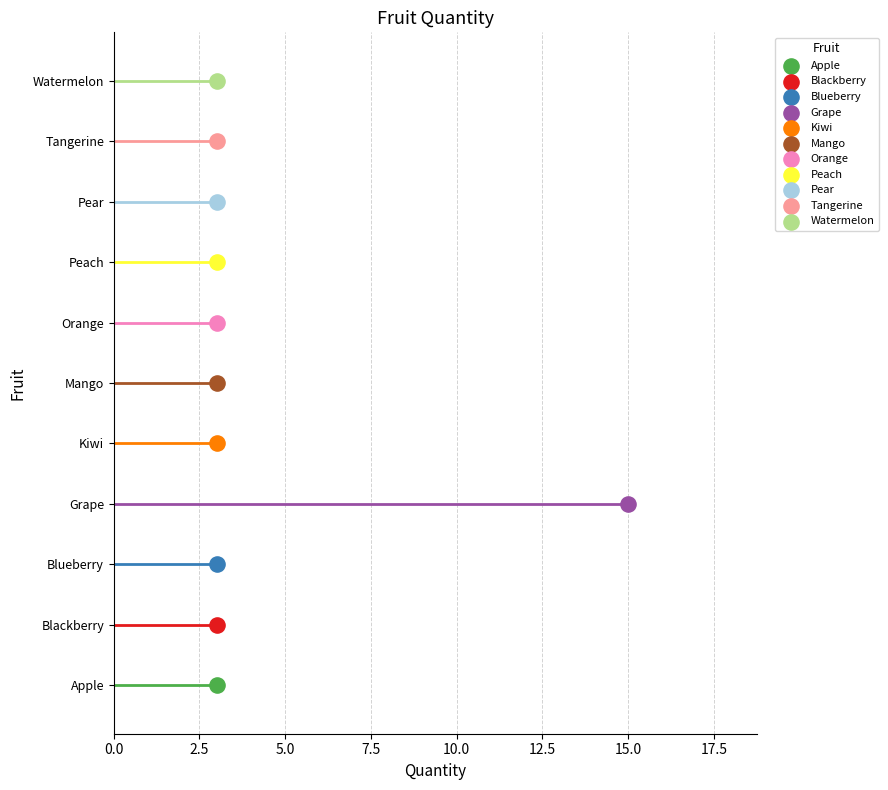

Which has a higher value, Grape or Blueberry?

Grape